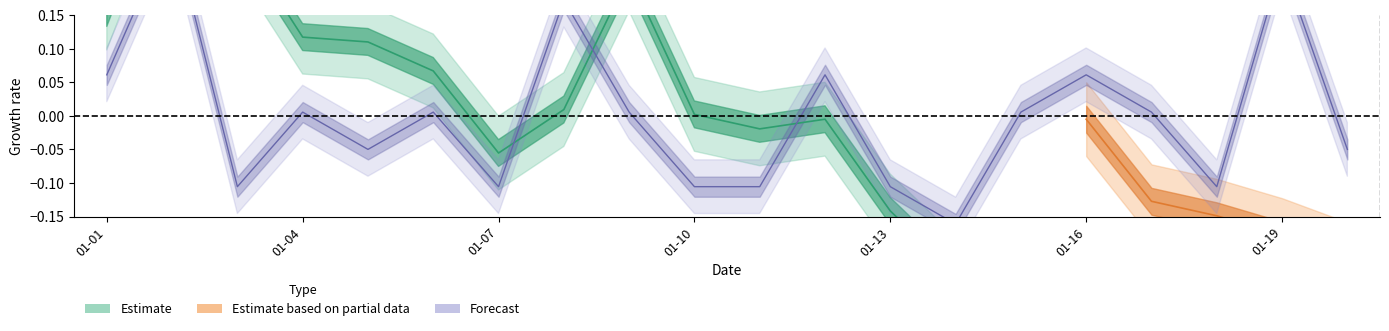

Which has a higher value, 2023-01-16 or 2023-01-08?

2023-01-08